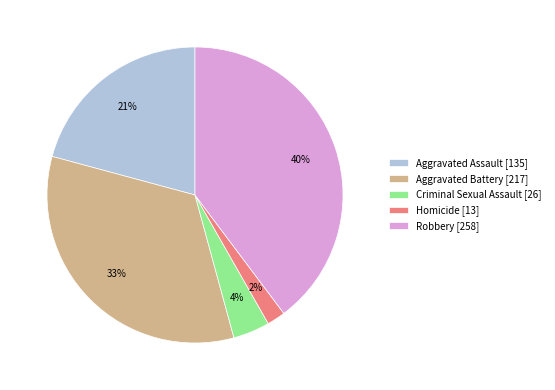

Is the sum of Aggravated Assault [135] and Criminal Sexual Assault [26] greater than half?

No